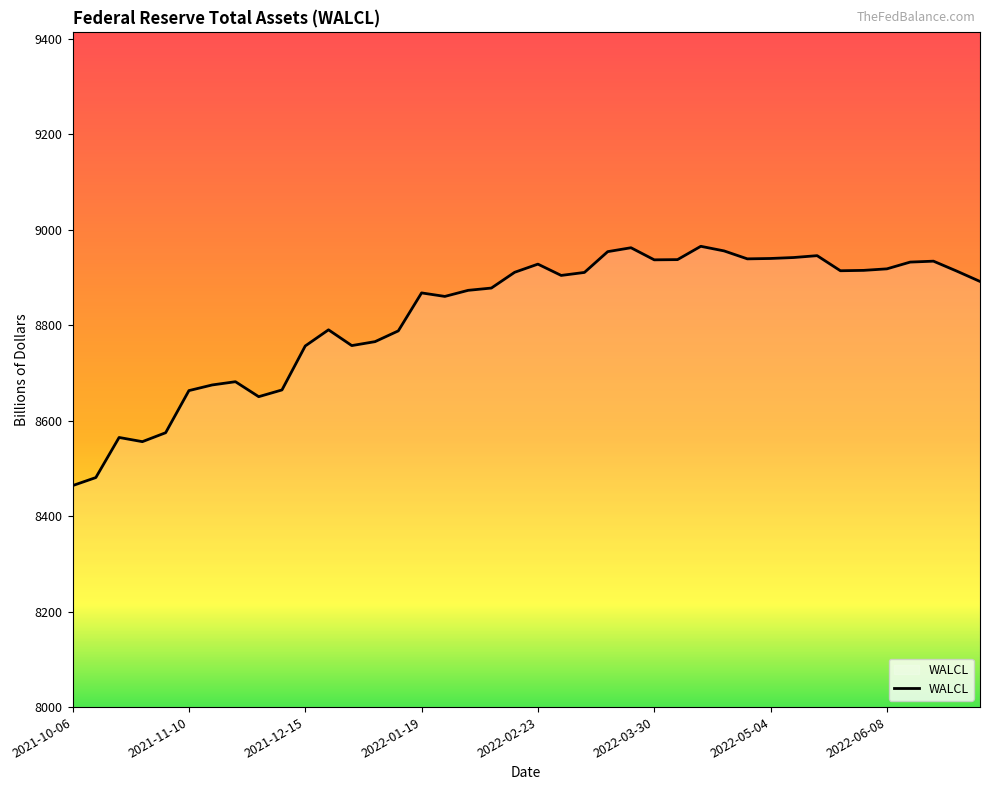

What is the maximum value shown in the chart?

8965.5